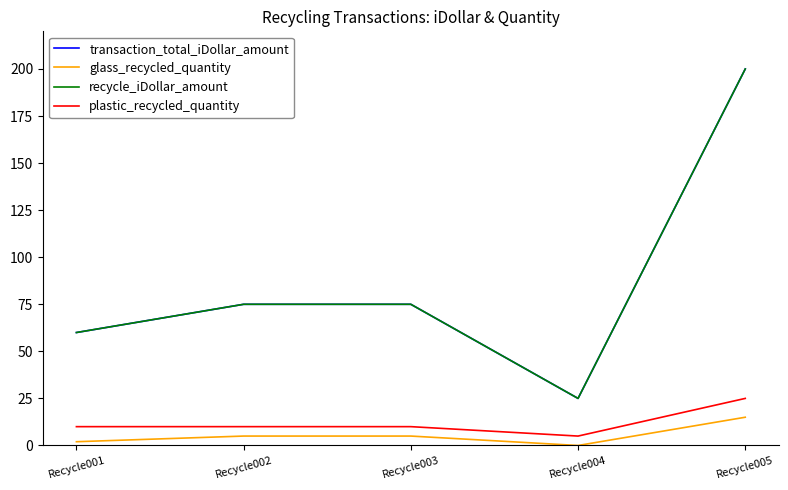

Is this an area chart (filled region under the line)?

No